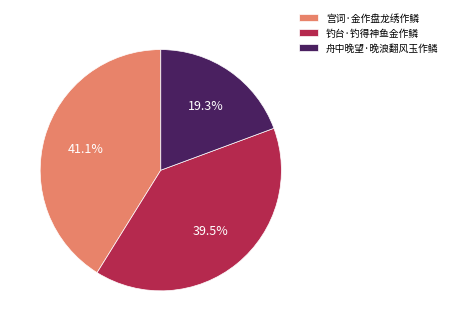

To the nearest percent, what portion does 舟中晚望·晚浪翻风玉作鳞 represent?

19%